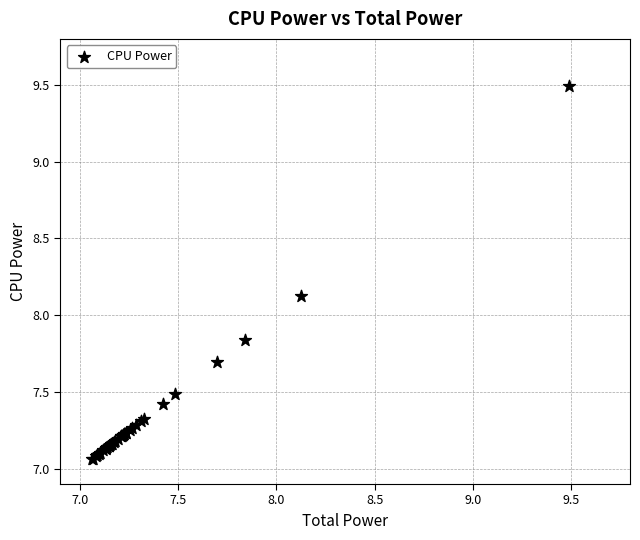

What Y value in the scatter plot is closest to 8?

8.1